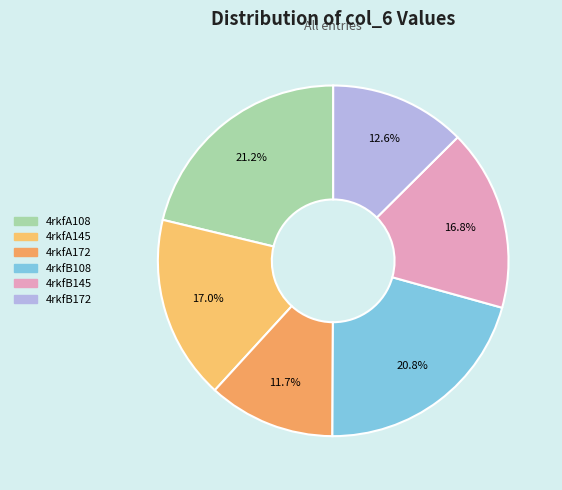

How much of the chart is everything except 4rkfA108?

78.8%